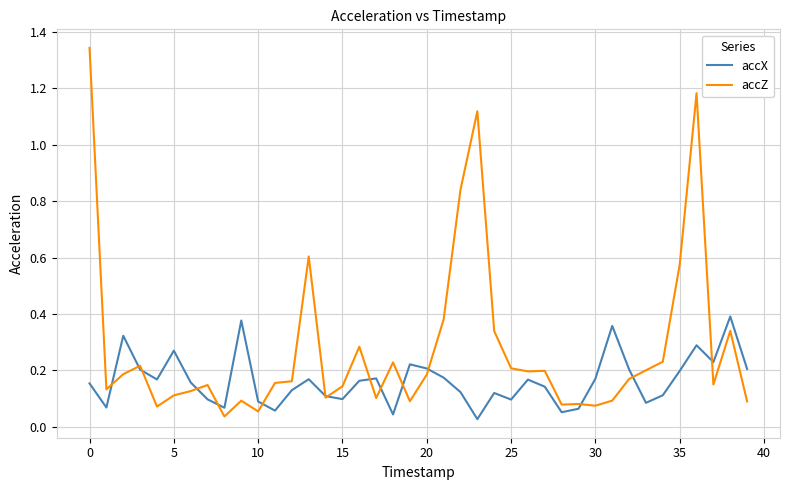

Which series ends up on top after the final intersection of accZ and accX?

accX